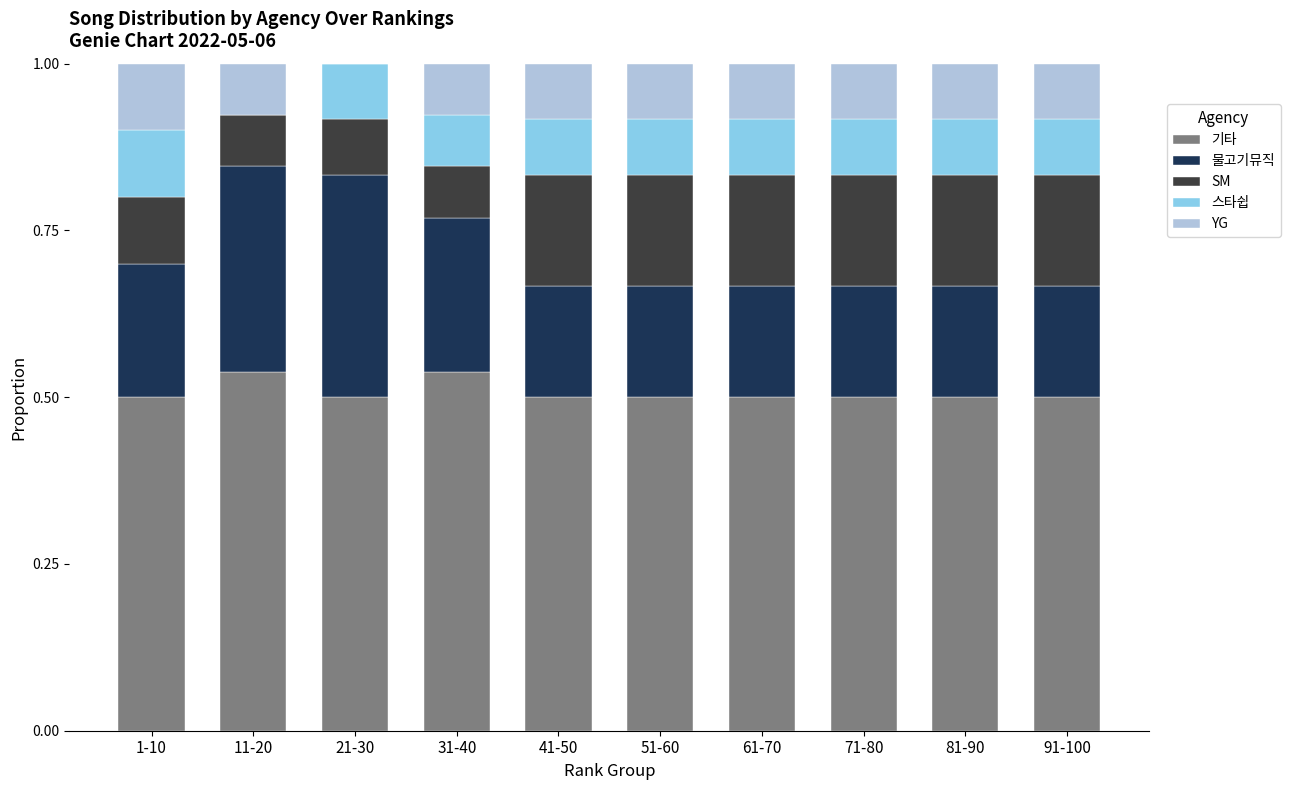

What is the total value across all series at 61-70?

1.0